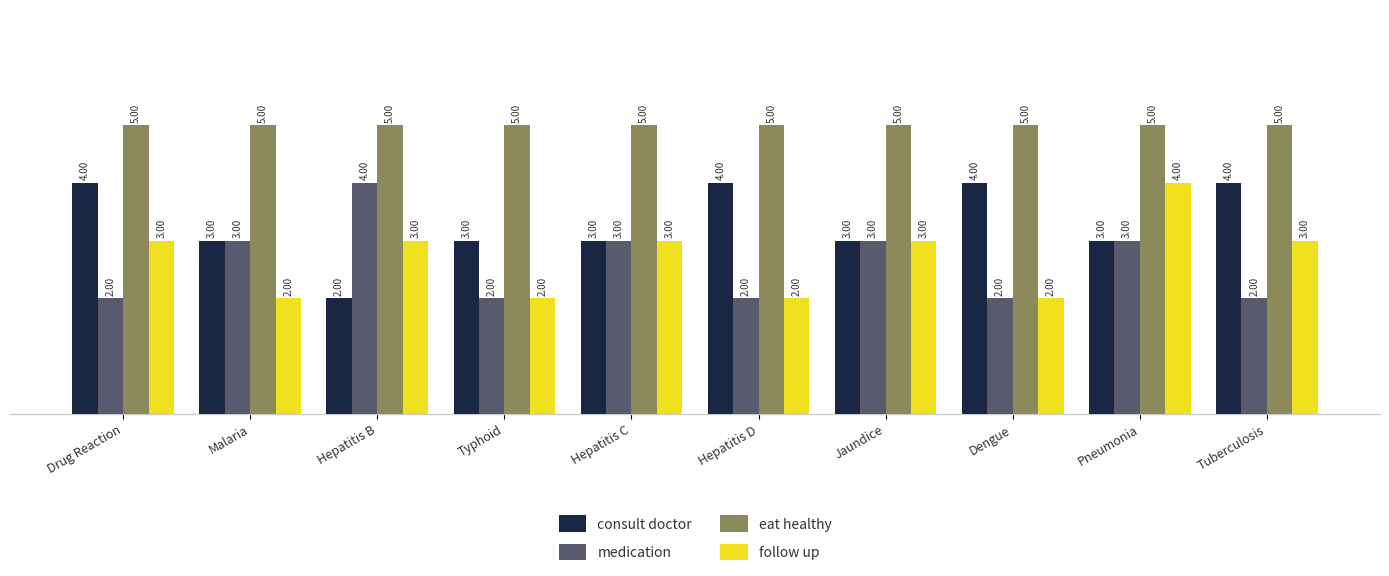

How many medication values are between 2 and 3?

9